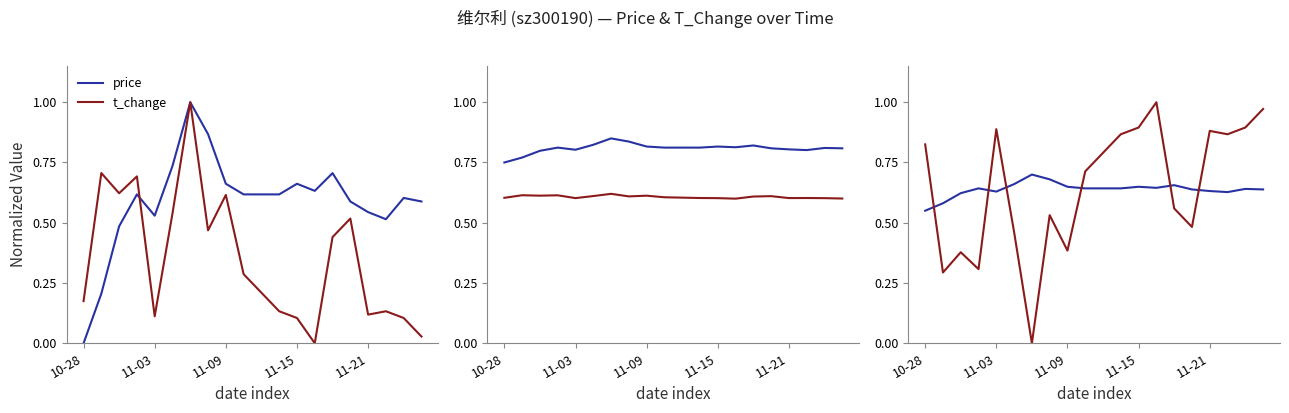

What is the greatest value displayed?

1.0